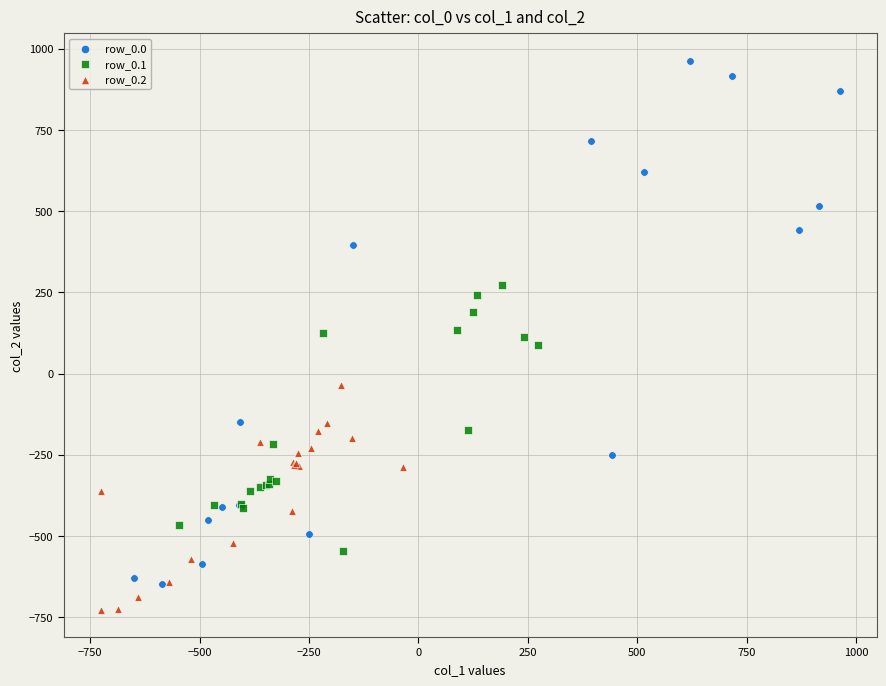

Which series has the largest Y range (max minus min)?

row_0.0